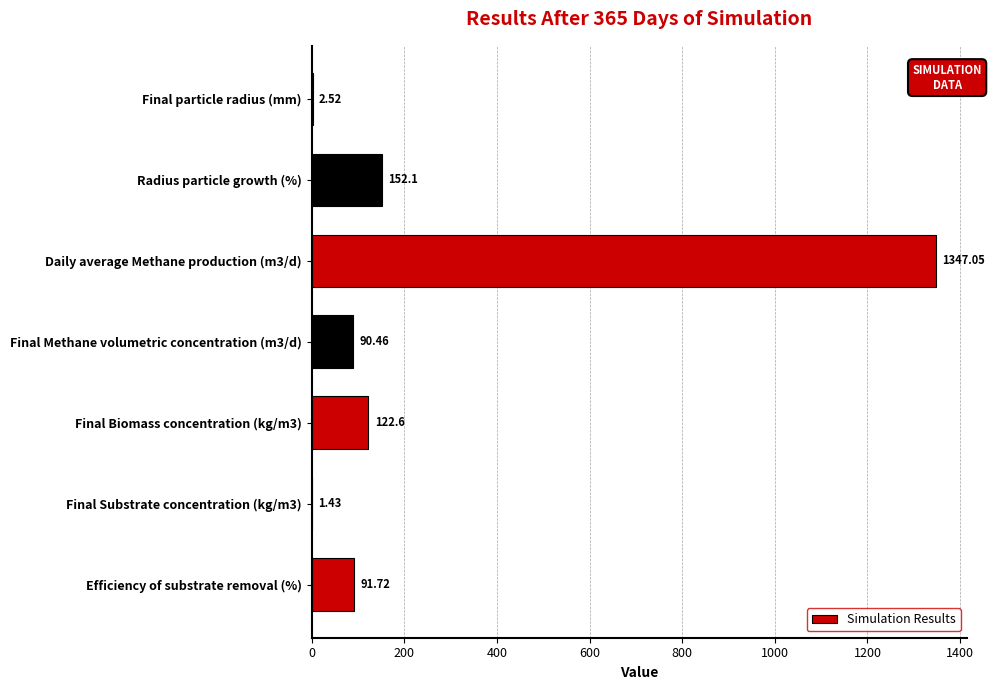

At which label is the value closest to 674?

Radius particle growth (%)